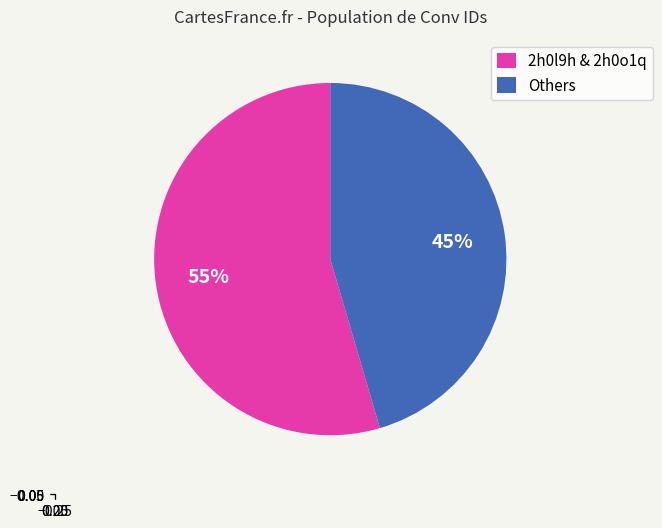

Is the sum of Others and 2h0l9h & 2h0o1q greater than half?

Yes